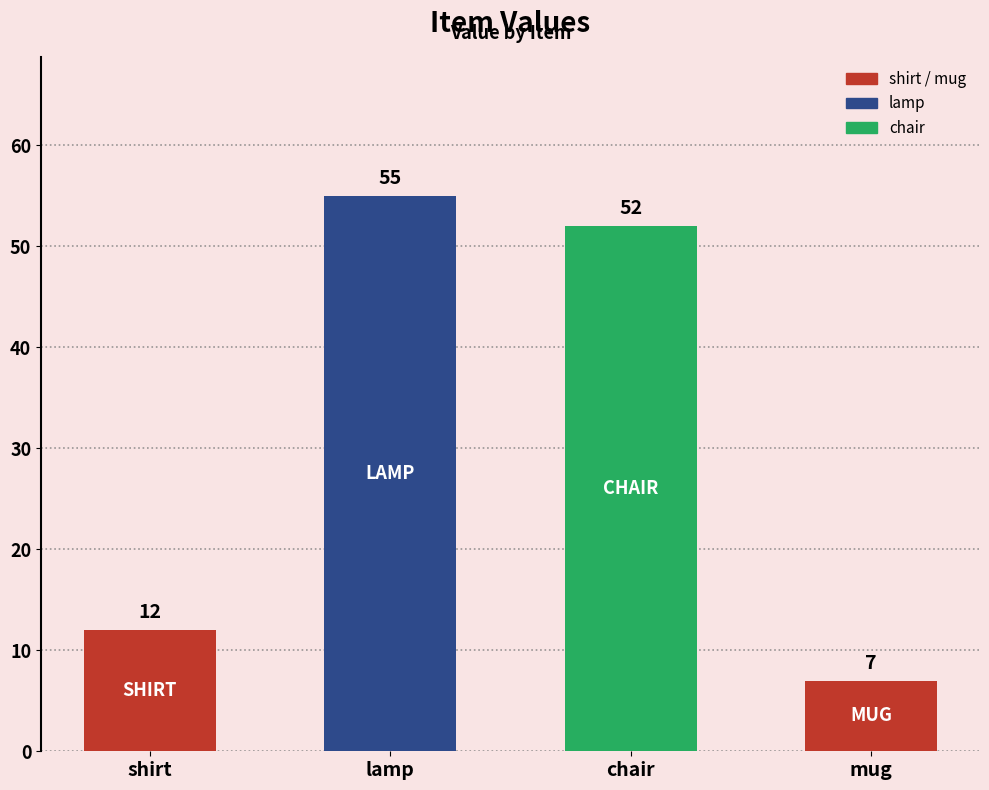

List the labels in order of value, smallest first.

mug, shirt, chair, lamp